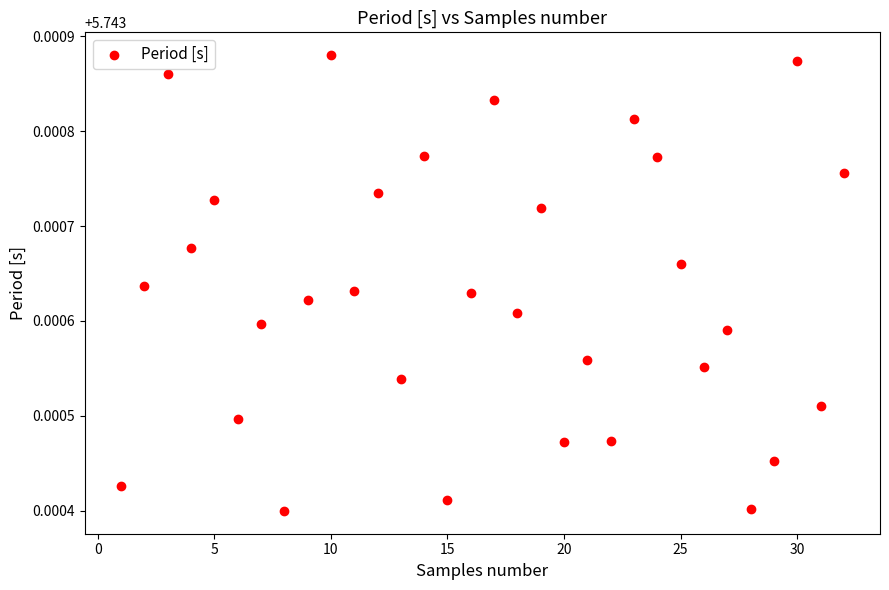

What is the range of X values (max minus min)?

31.0